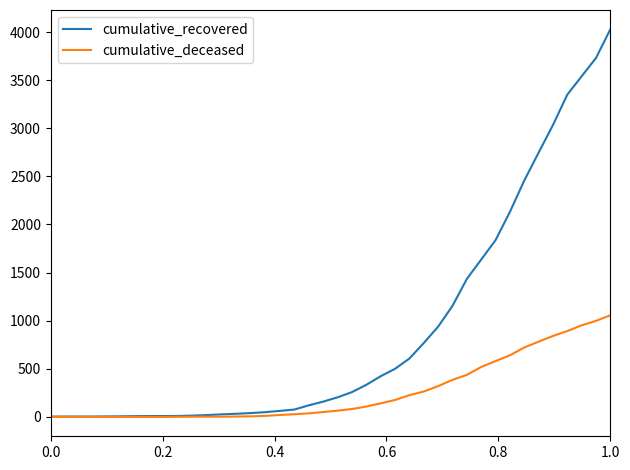

How many distinct data groups are displayed?

2